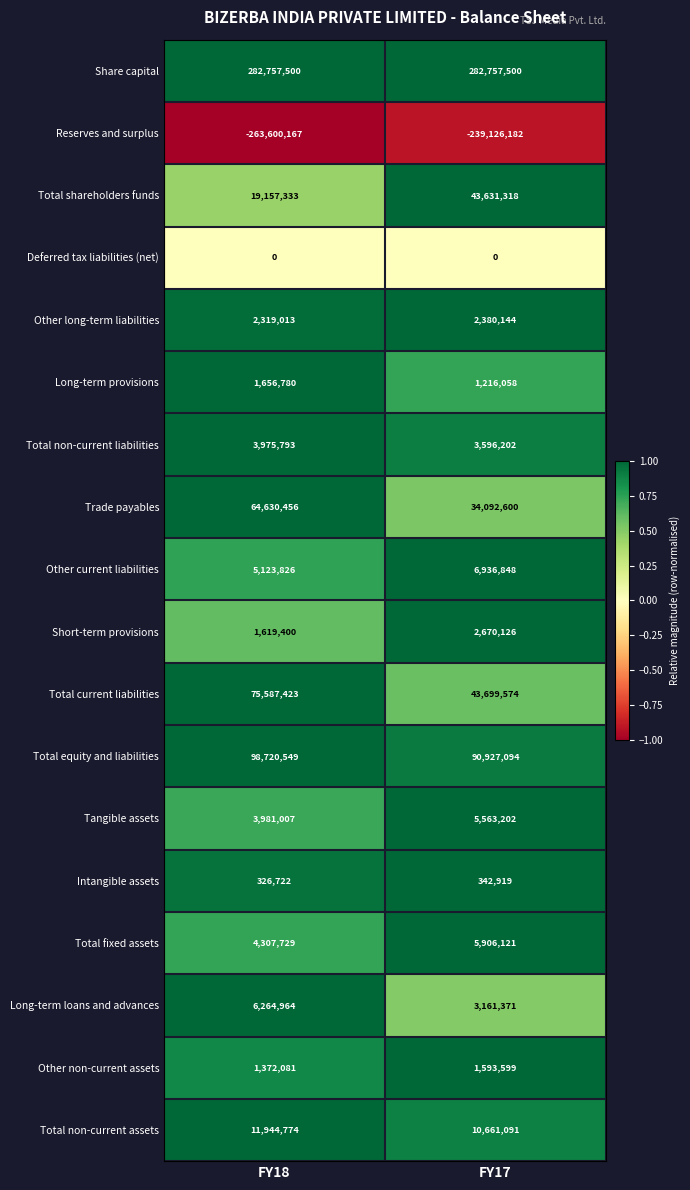

What is the total value across all series at FY18?

320145183